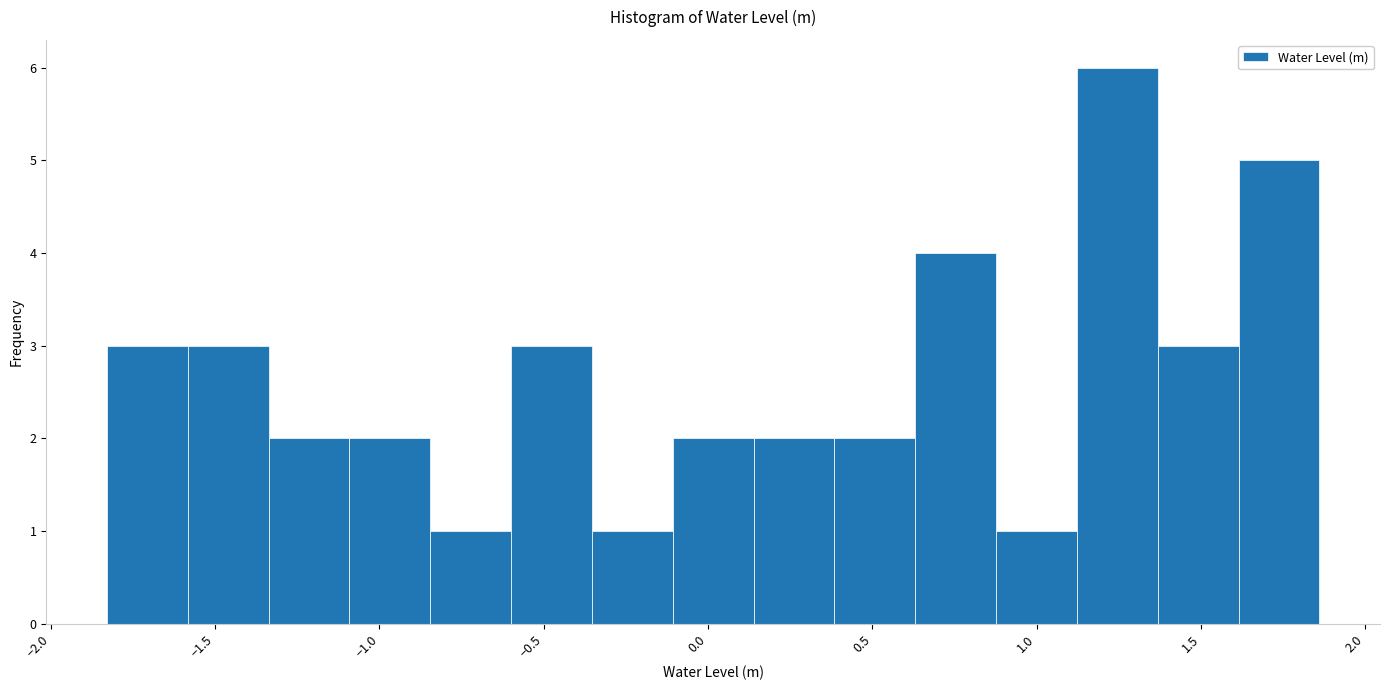

Reading left to right, transcribe this chart: for each bar, give the range it covers on the x-axis and its height. Neither the bar edges nor the heights are printed on the chart, so give them approximately, as read against the axes.

-1.85 to -1.60: 3
-1.60 to -1.35: 3
-1.35 to -1.10: 2
-1.10 to -0.85: 2
-0.85 to -0.60: 1
-0.60 to -0.35: 3
-0.35 to -0.10: 1
-0.10 to 0.15: 2
0.15 to 0.40: 2
0.40 to 0.65: 2
0.65 to 0.90: 4
0.90 to 1.10: 1
1.10 to 1.35: 6
1.35 to 1.60: 3
1.60 to 1.85: 5